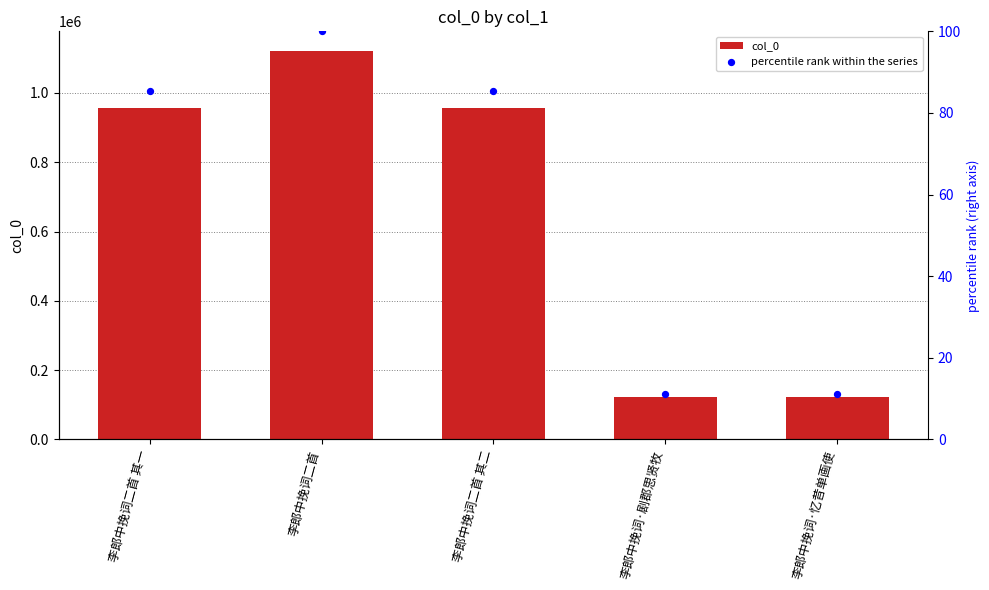

At how many categories does at least one series exceed 1028659?

1